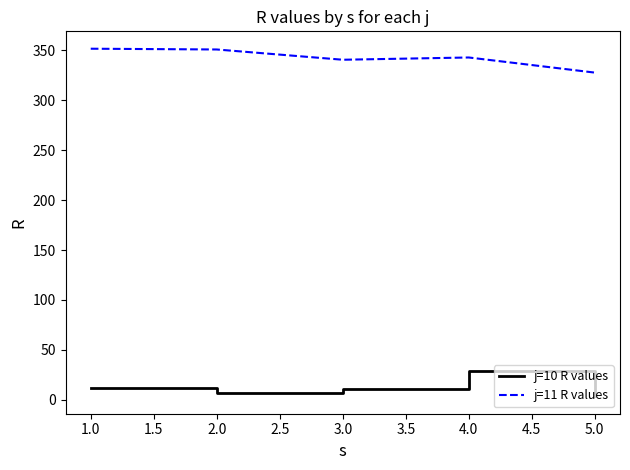

Rank the series by their maximum value, from lowest to highest.

j=10 R values, j=11 R values